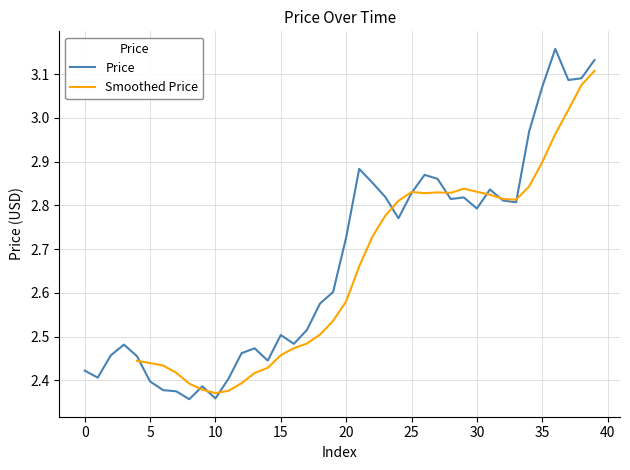

Where is the data nearest to the value 2?

8